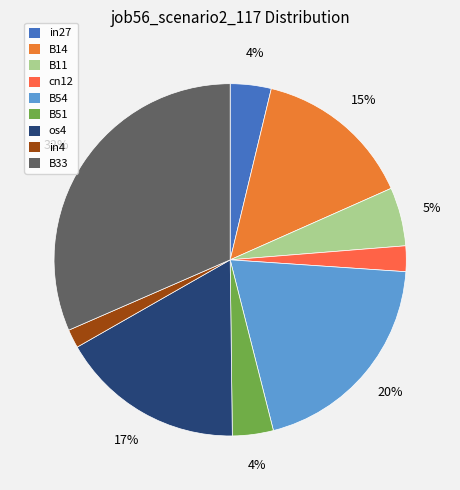

Does B14 represent more than half of the total?

No